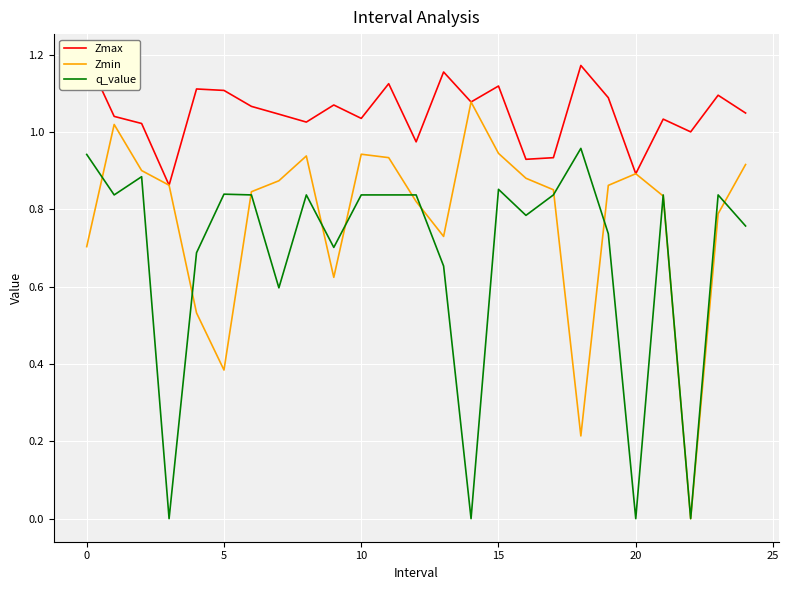

True or false: Zmin has more than 2 interior local peaks.

True